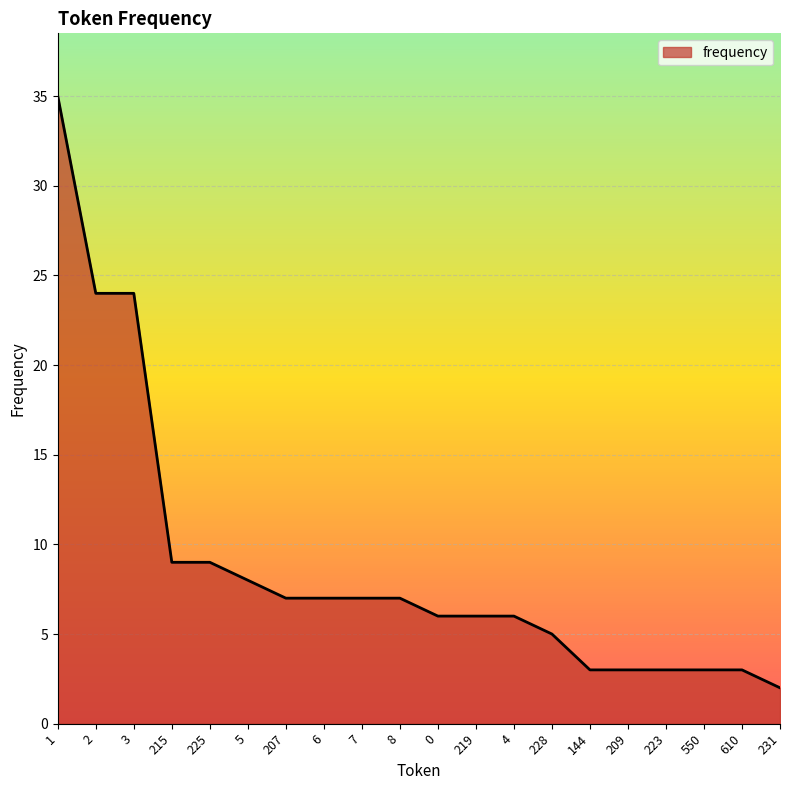

Which label corresponds to the smallest value in the chart?

231